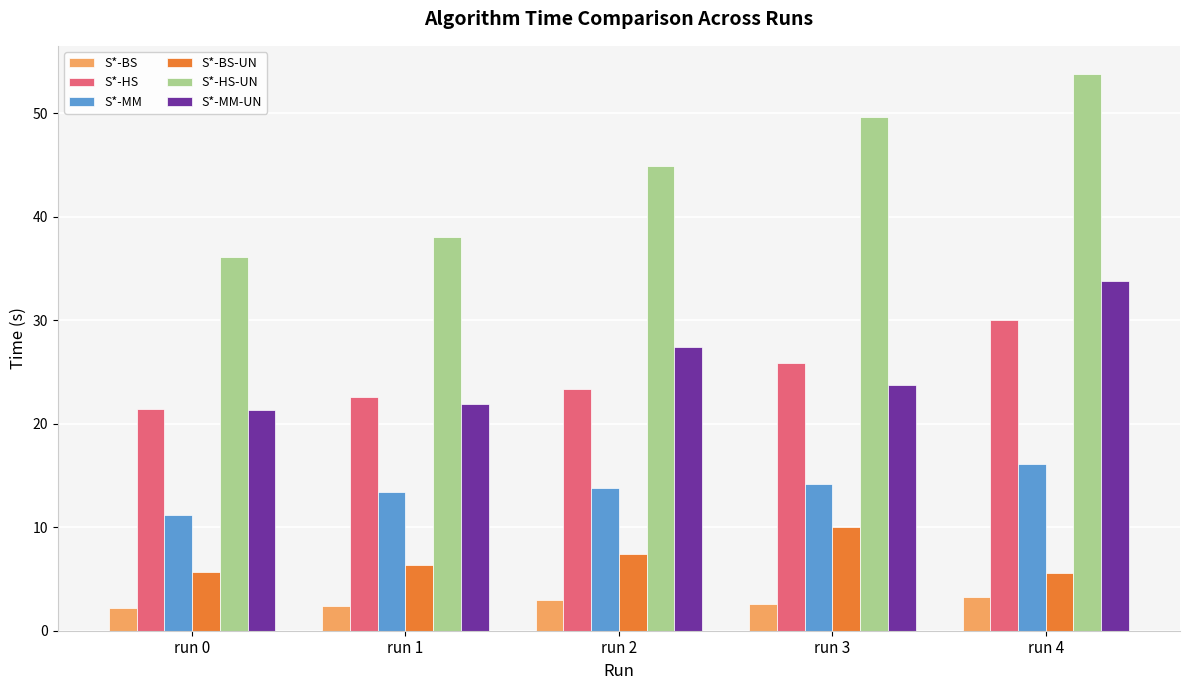

What is the highest value of the S*-BS series?

3.2